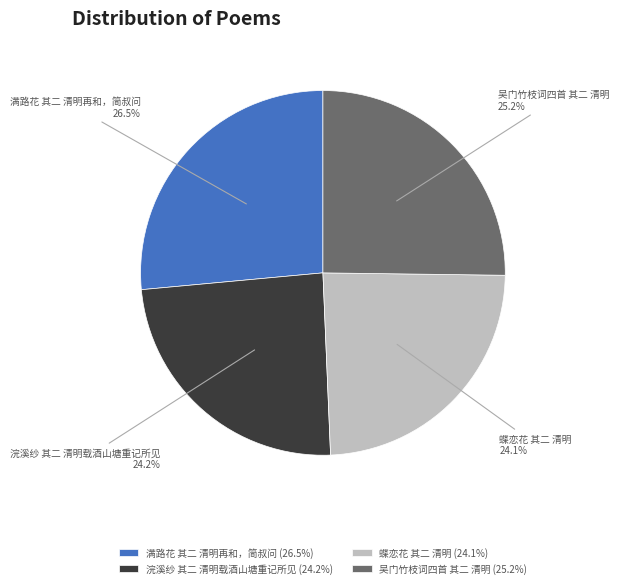

Does 浣溪纱 其二 清明载酒山塘重记所见 represent more than half of the total?

No